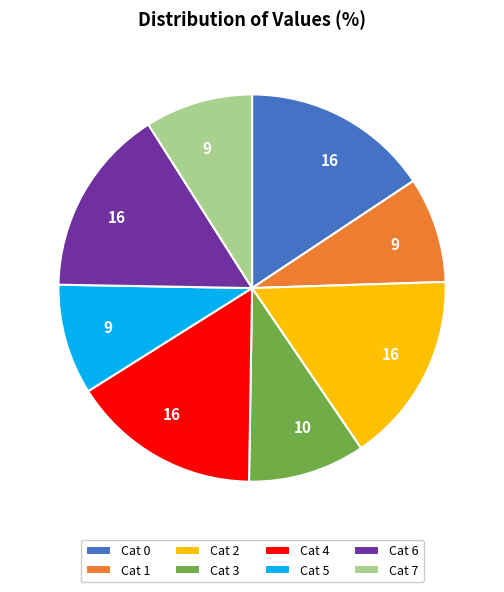

True or false: Cat 6 accounts for 10% of the total.

False